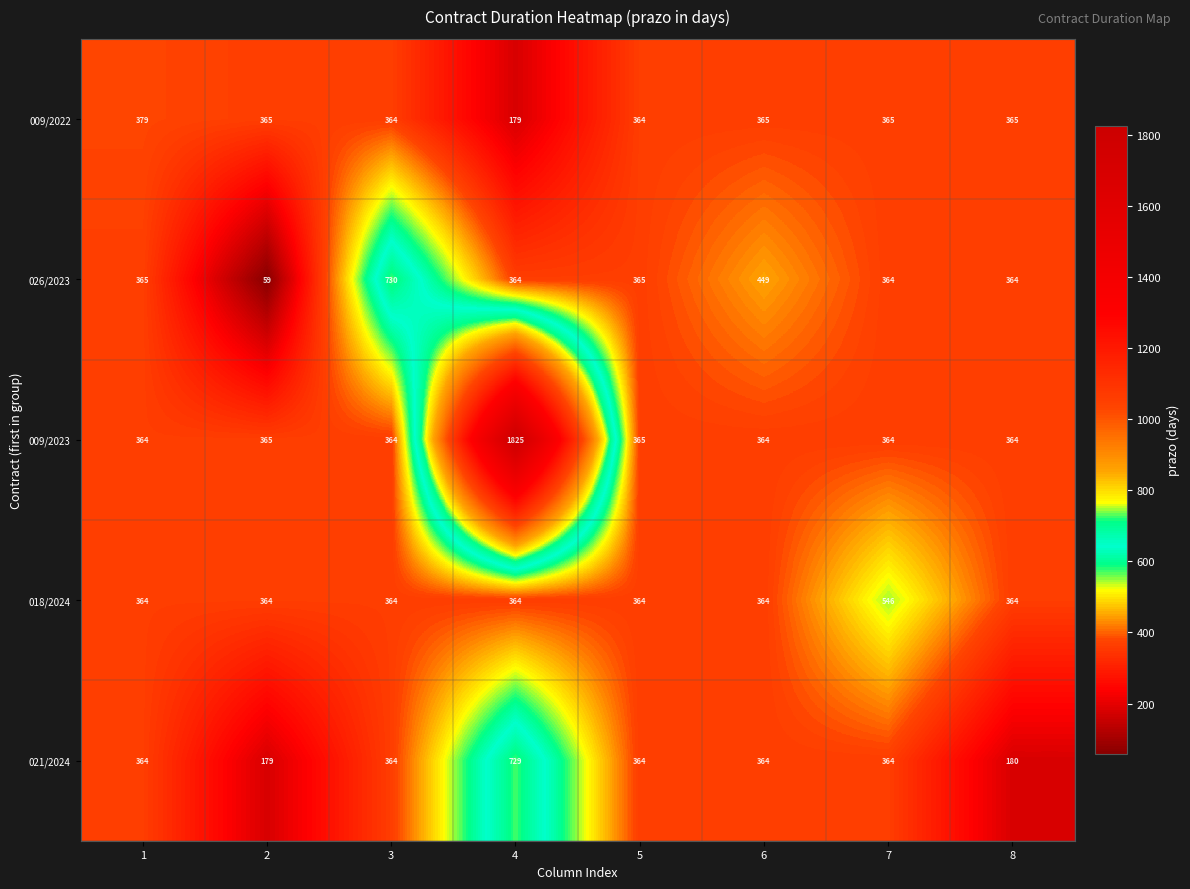

List the series in order of their peak value, lowest first.

009/2022, 018/2024, 021/2024, 026/2023, 009/2023